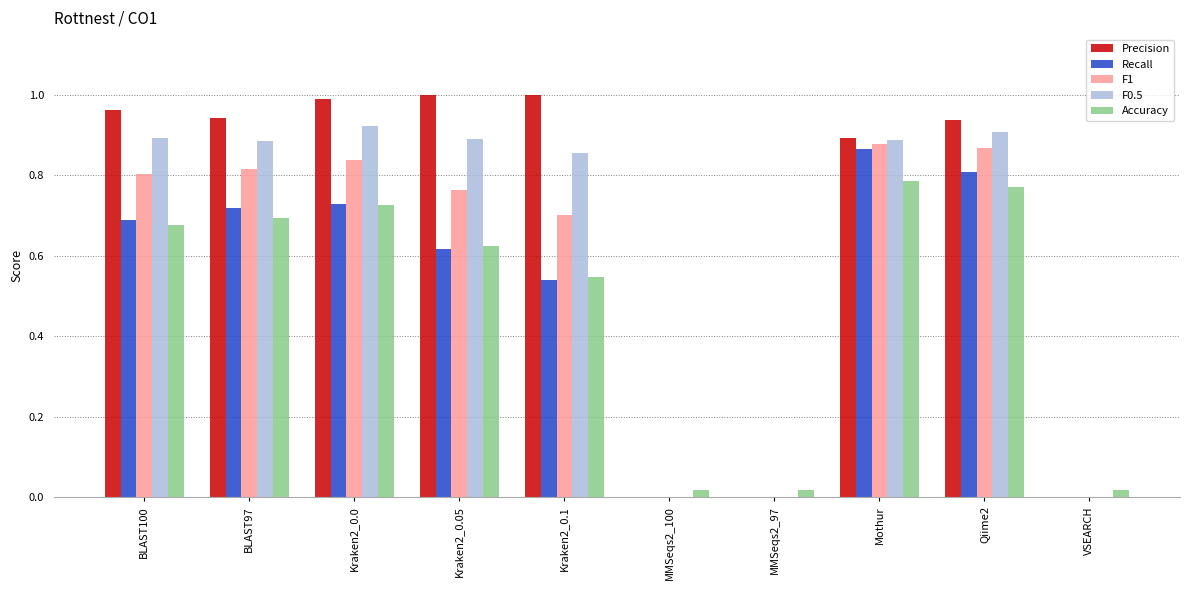

Is the value of Accuracy at Kraken2_0.0 greater than the value of Precision at MMSeqs2_97?

Yes